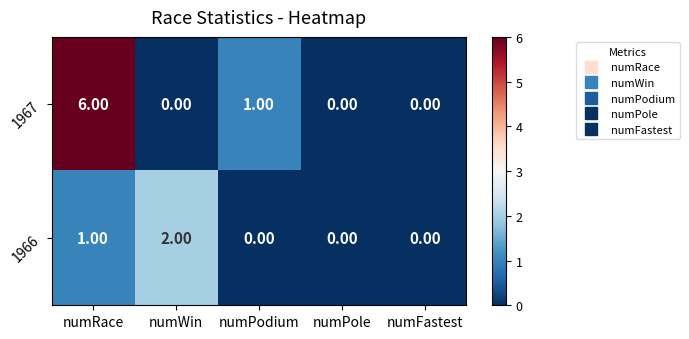

At how many categories does at least one series exceed 5?

1